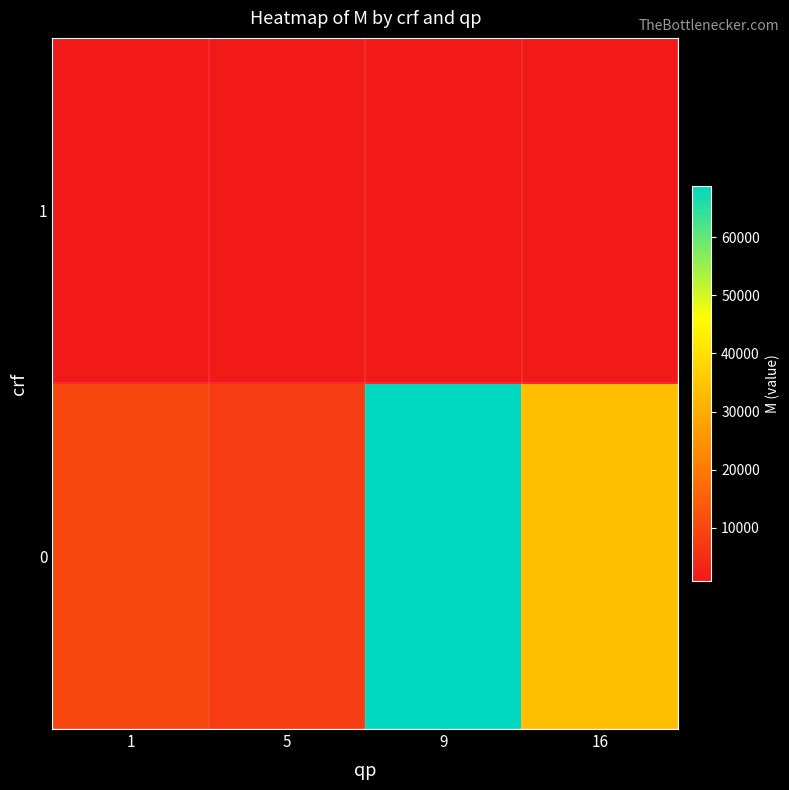

Rank the series by their average value, from lowest to highest.

1, 0